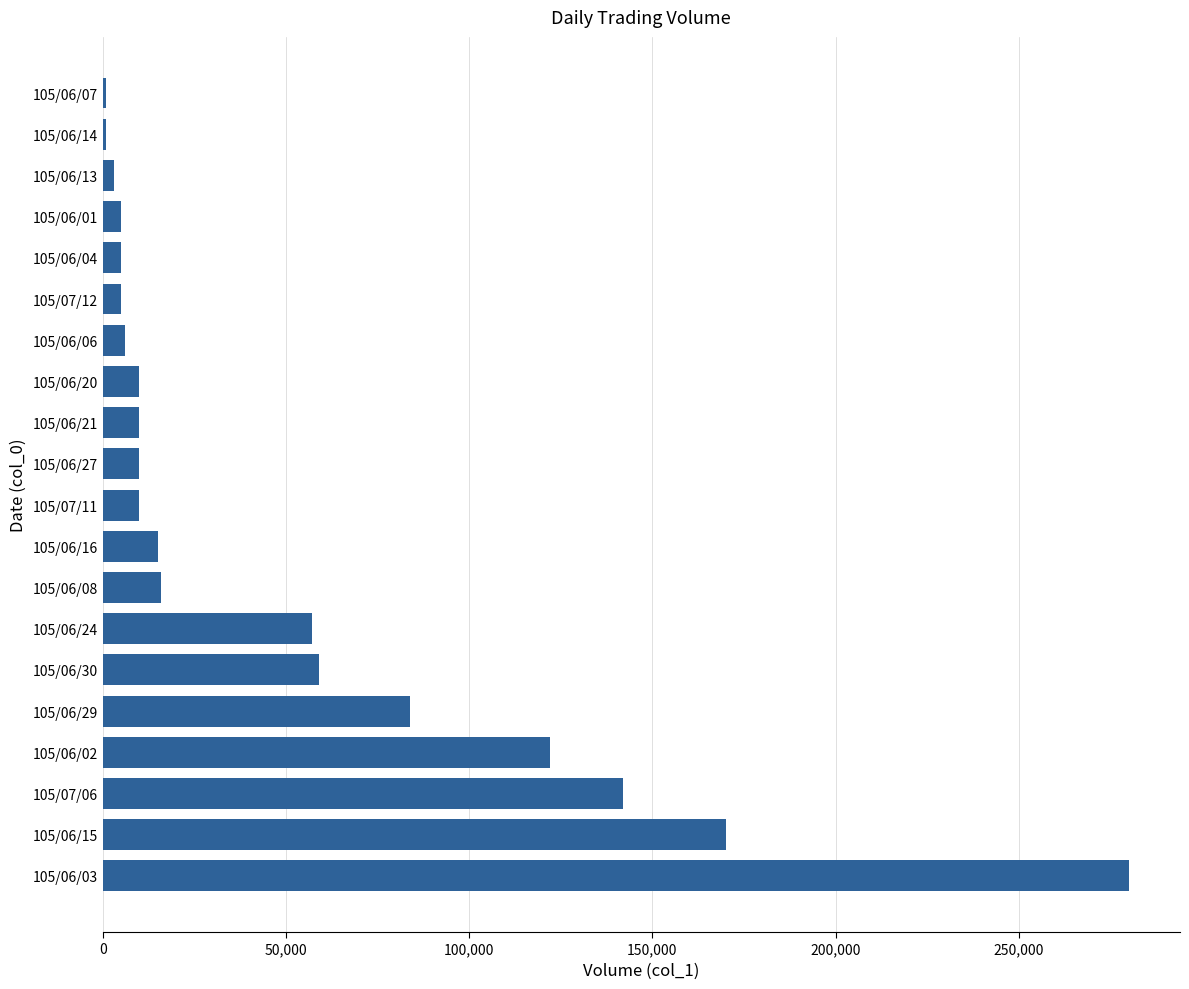

Which category has the highest value across all series?

105/06/03